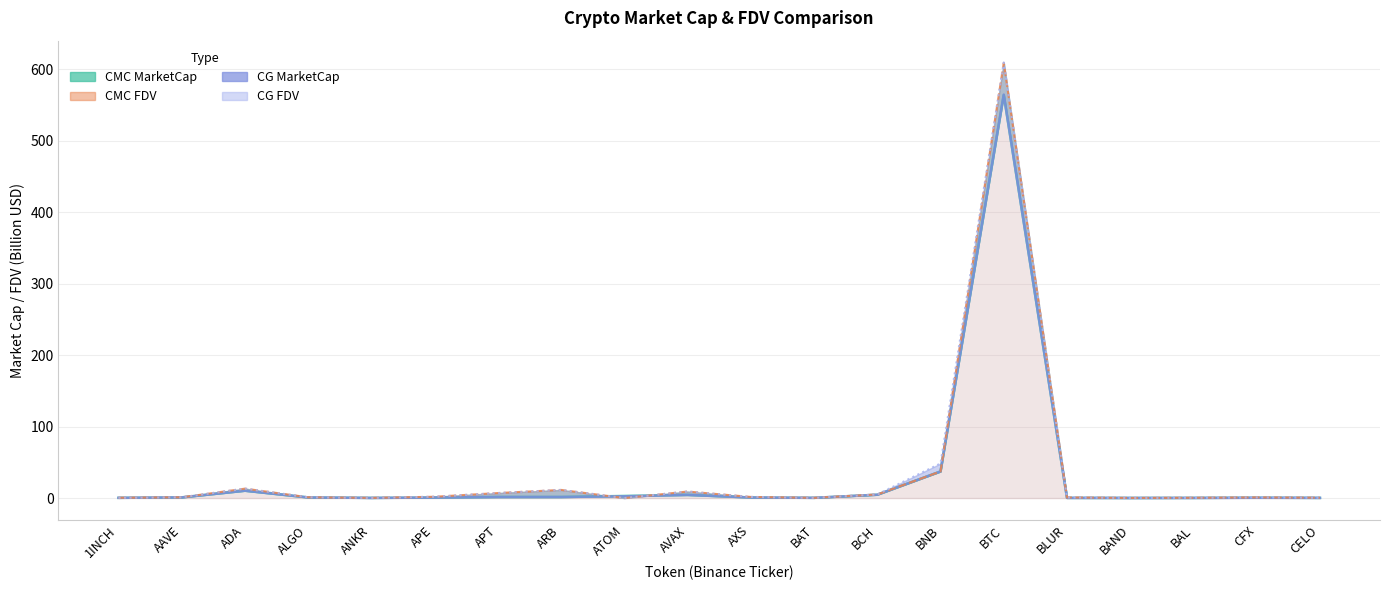

Which series has the largest total across all categories?

CG_FDV